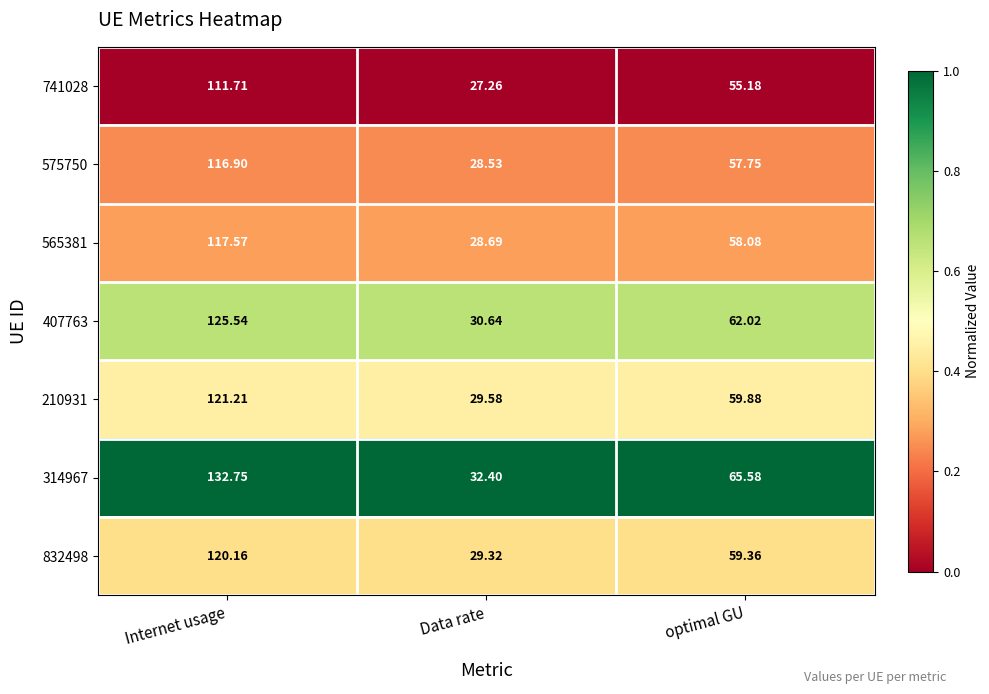

At which category is the sum across all series the highest?

Internet usage